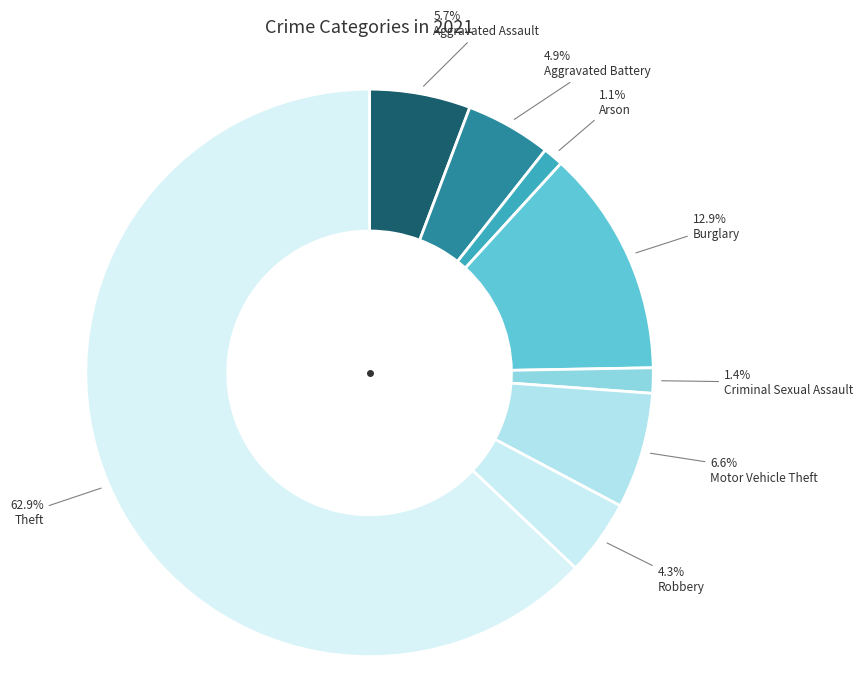

Which slice is the largest?

Theft